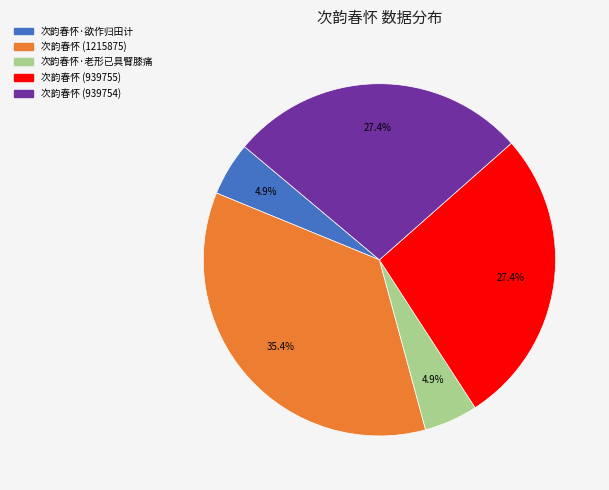

The 次韵春怀·老形已具臂膝痛 slice represents 5% of the pie. True or false?

True